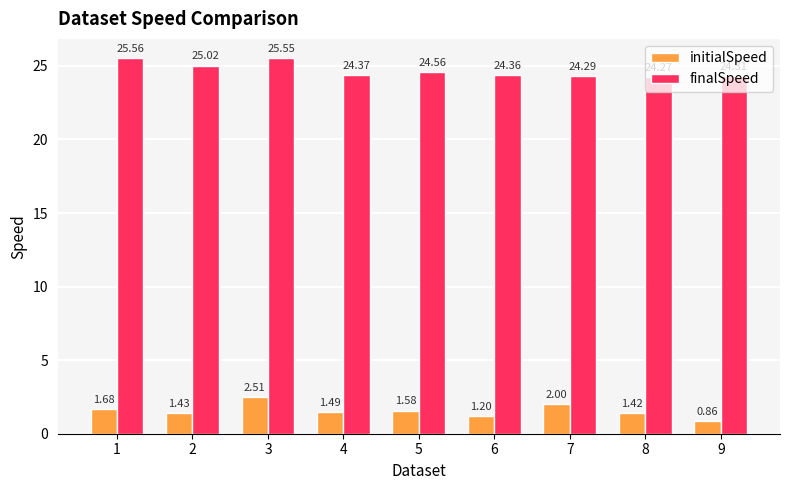

What is the value of the initialSpeed bar at the 6th from the left?

1.2